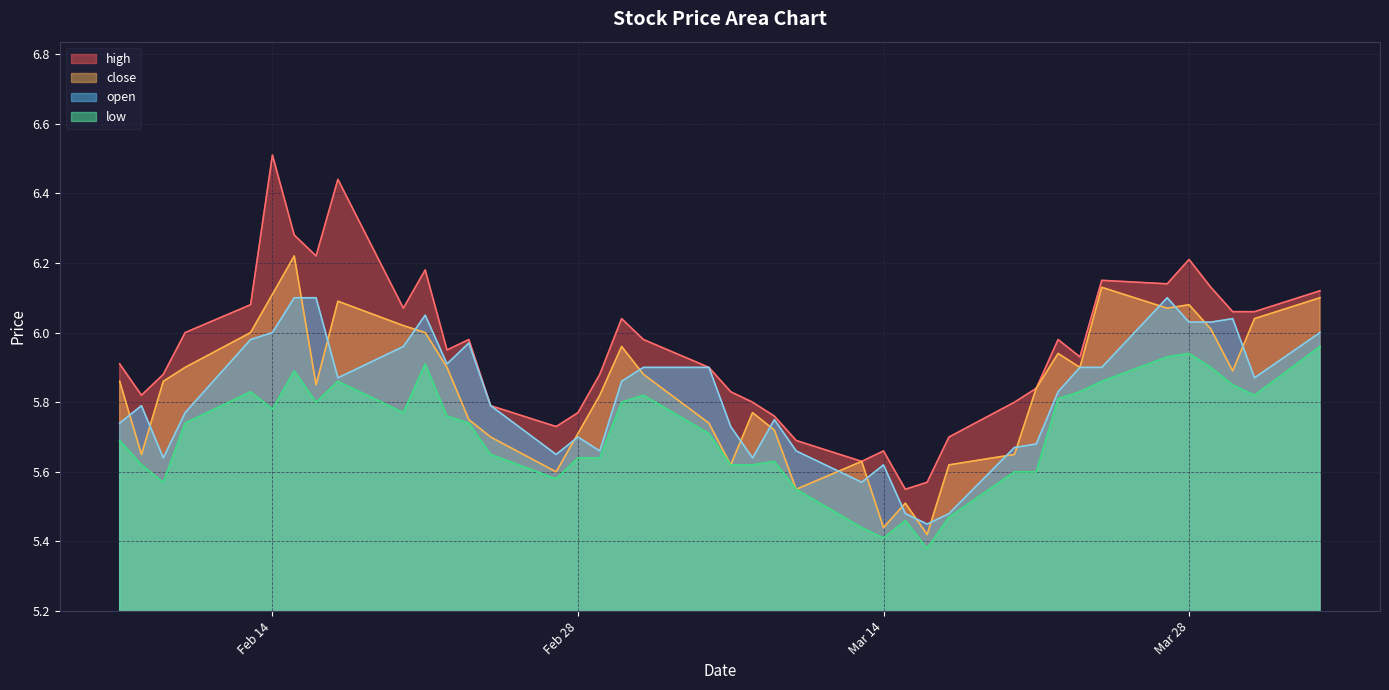

Reading left to right, what are all the values shown in this chart?

high: 5.9	5.8	5.9	6.0	6.1	6.5	6.3	6.2	6.4	6.1	6.2	6.0	6.0	5.8	5.7	5.8	5.9	6.0	6.0	5.9	5.8	5.8	5.8	5.7	5.6	5.7	5.5	5.6	5.7	5.8	5.8	6.0	5.9	6.2	6.1	6.2	6.1	6.1	6.1	6.1
close: 5.9	5.7	5.9	5.9	6.0	6.1	6.2	5.8	6.1	6.0	6.0	5.9	5.8	5.7	5.6	5.7	5.8	6.0	5.9	5.7	5.6	5.8	5.7	5.5	5.6	5.4	5.5	5.4	5.6	5.7	5.8	5.9	5.9	6.1	6.1	6.1	6.0	5.9	6.0	6.1
open: 5.7	5.8	5.6	5.8	6.0	6.0	6.1	6.1	5.9	6.0	6.0	5.9	6.0	5.8	5.7	5.7	5.7	5.9	5.9	5.9	5.7	5.6	5.8	5.7	5.6	5.6	5.5	5.5	5.5	5.7	5.7	5.8	5.9	5.9	6.1	6.0	6.0	6.0	5.9	6.0
low: 5.7	5.6	5.6	5.7	5.8	5.8	5.9	5.8	5.9	5.8	5.9	5.8	5.7	5.7	5.6	5.6	5.6	5.8	5.8	5.7	5.6	5.6	5.6	5.5	5.4	5.4	5.5	5.4	5.5	5.6	5.6	5.8	5.8	5.9	5.9	5.9	5.9	5.8	5.8	6.0